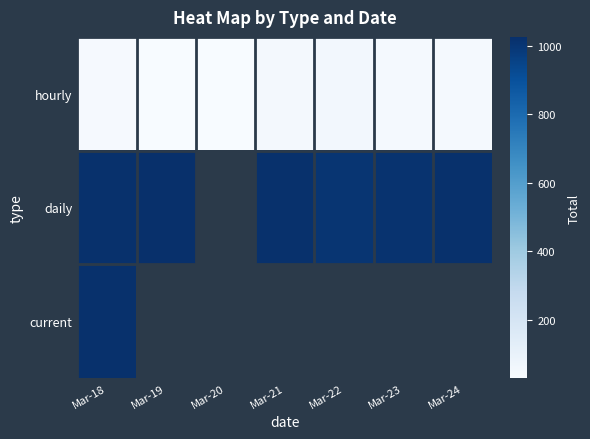

Which label corresponds to the smallest value in the chart?

Mar-20